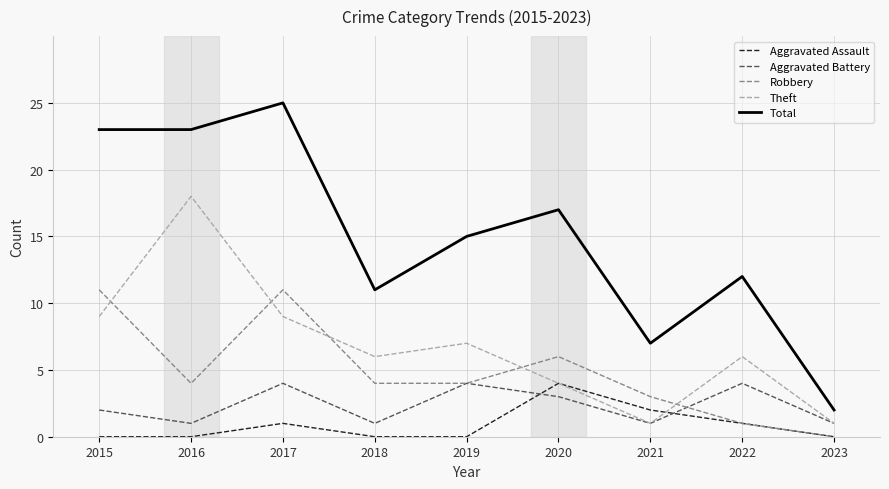

What is the sum of the Aggravated Assault values at 2017 and 2016?

1